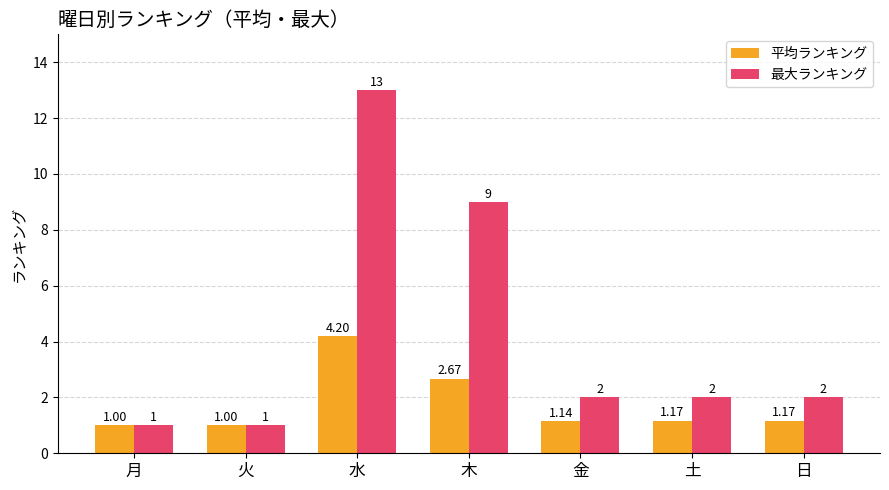

What is the total value across all series at 金?

3.1